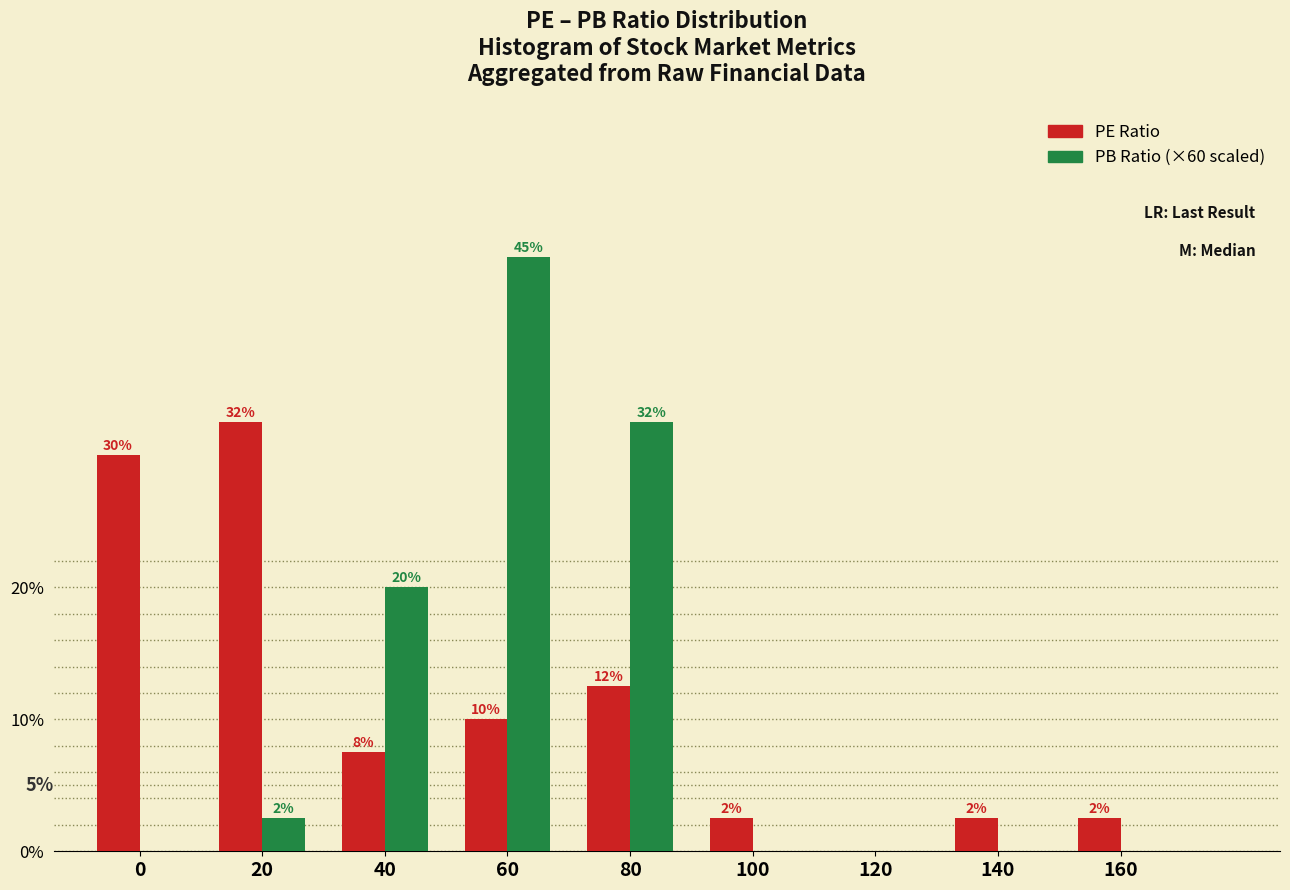

How many groups of bars are there?

9